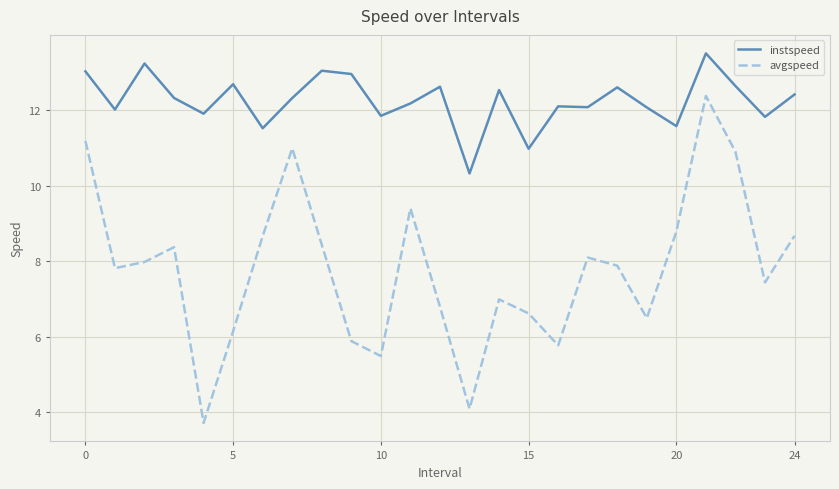

What is the difference between the maximum and minimum values in the instspeed series?

3.2